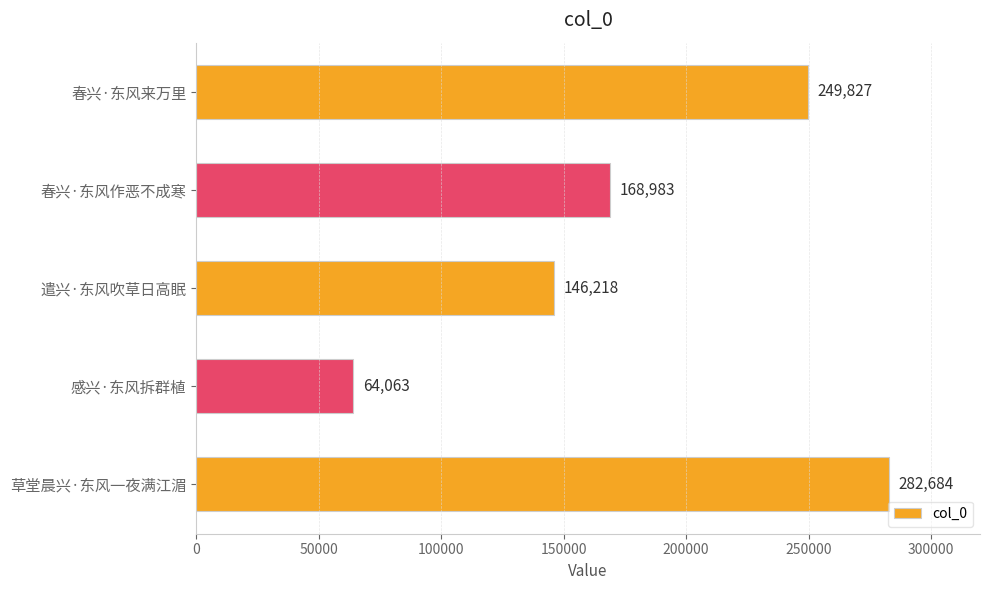

What is the label of the 3rd bar from the bottom?

遣兴·东风吹草日高眠